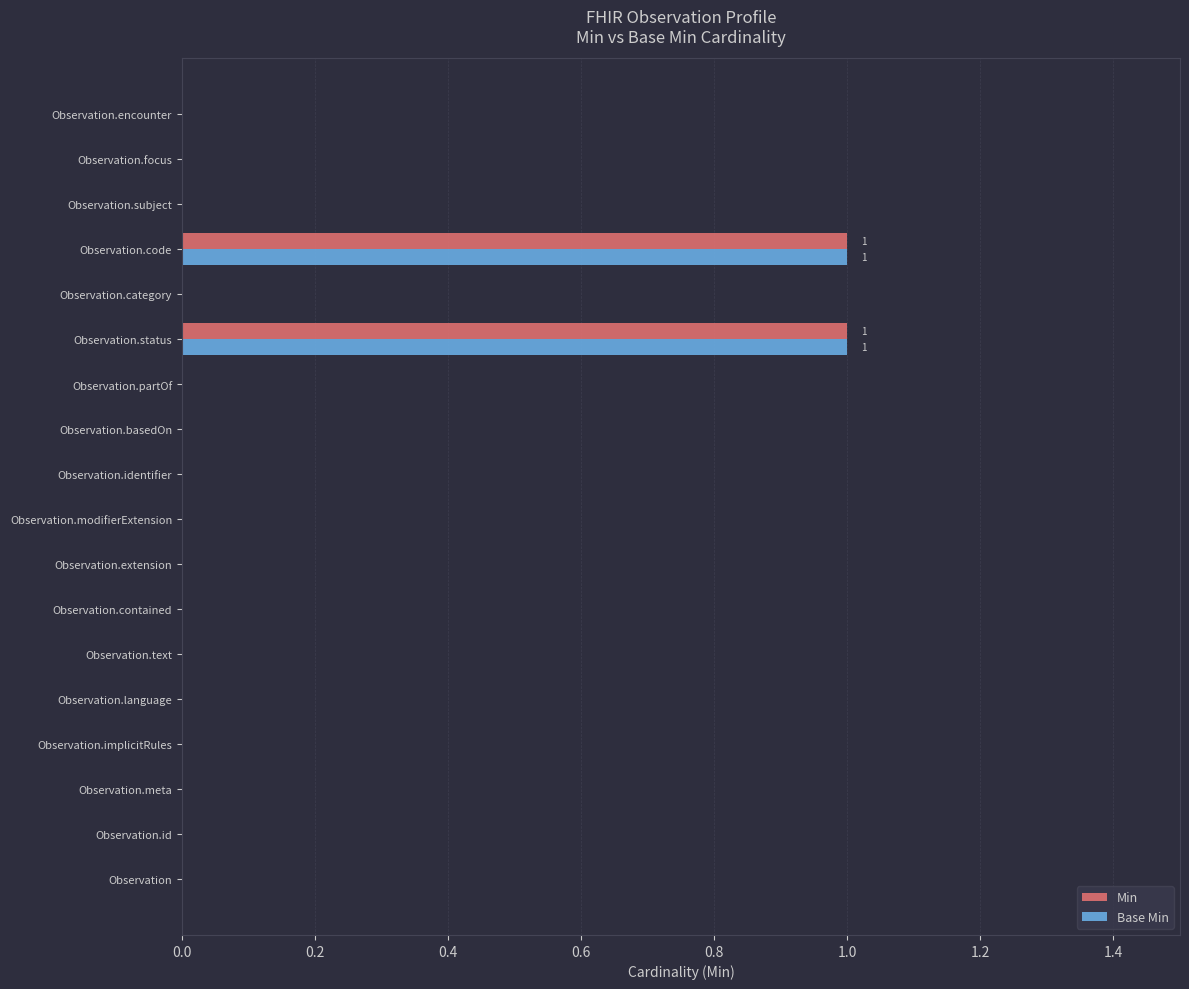

The Base Min series shows 0 at Observation.category. True or false?

True